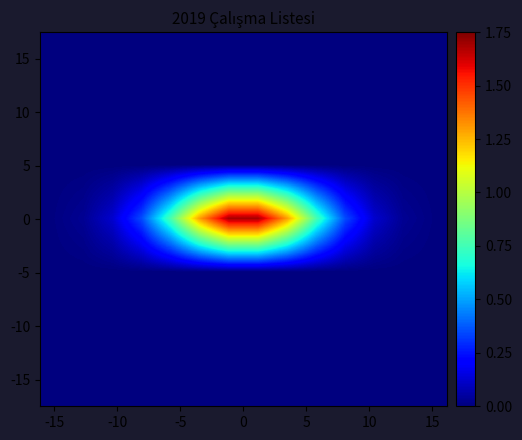

Reading right to left, what are all the values shown in this chart?

15: 0.0	0.0	0.0	0.0	0.0	0.0	0.0	0.0	0.0	0.0	0.0	0.0	0.0	0.0
10: 0.0	0.0	0.0	0.0	0.0	0.0	0.0	0.0	0.0	0.0	0.0	0.0	0.0	0.0
5: 0.0	0.0	0.0	0.0	0.0	0.0	0.0	0.0	0.0	0.0	0.0	0.0	0.0	0.0
0: 0.0	0.0	0.1	0.3	0.8	1.3	1.7	1.7	1.3	0.8	0.3	0.1	0.0	0.0
-5: 0.0	0.0	0.0	0.0	0.0	0.0	0.0	0.0	0.0	0.0	0.0	0.0	0.0	0.0
-10: 0.0	0.0	0.0	0.0	0.0	0.0	0.0	0.0	0.0	0.0	0.0	0.0	0.0	0.0
-15: 0.0	0.0	0.0	0.0	0.0	0.0	0.0	0.0	0.0	0.0	0.0	0.0	0.0	0.0